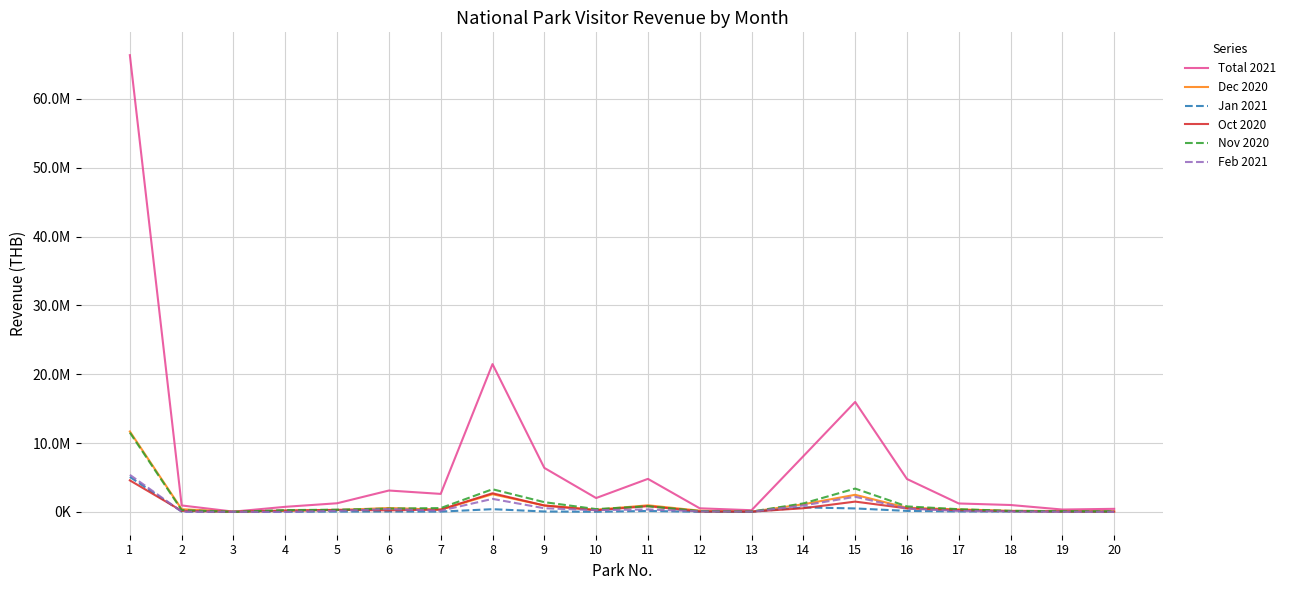

What are all the series names shown in the legend?

Total 2021, Dec 2020, Jan 2021, Oct 2020, Nov 2020, Feb 2021